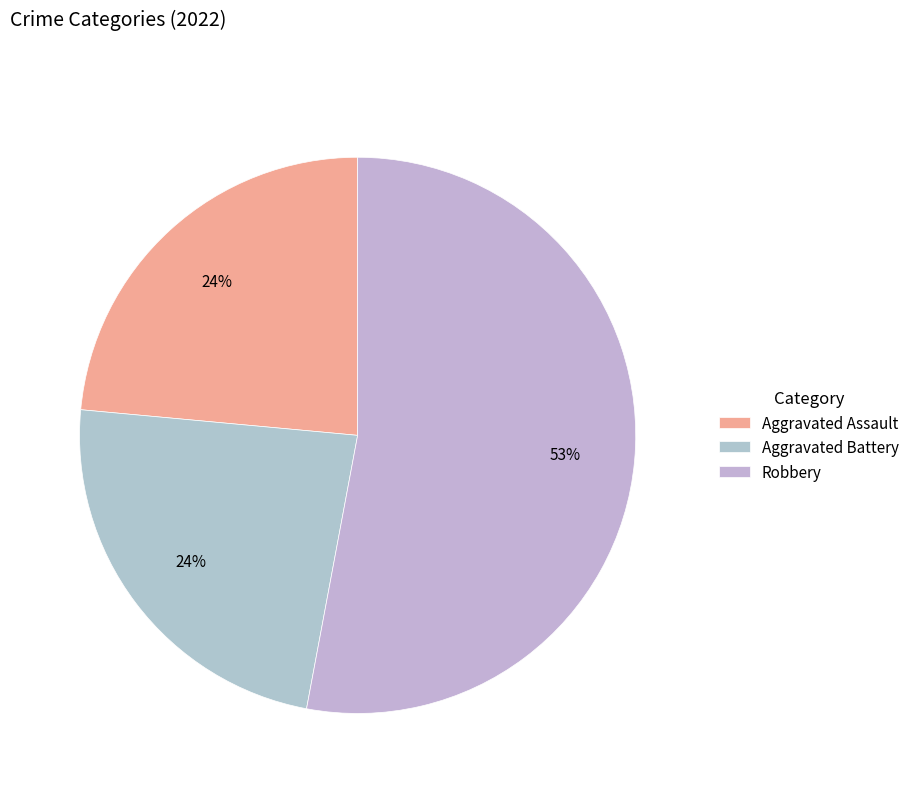

How many segments does this pie chart have?

3